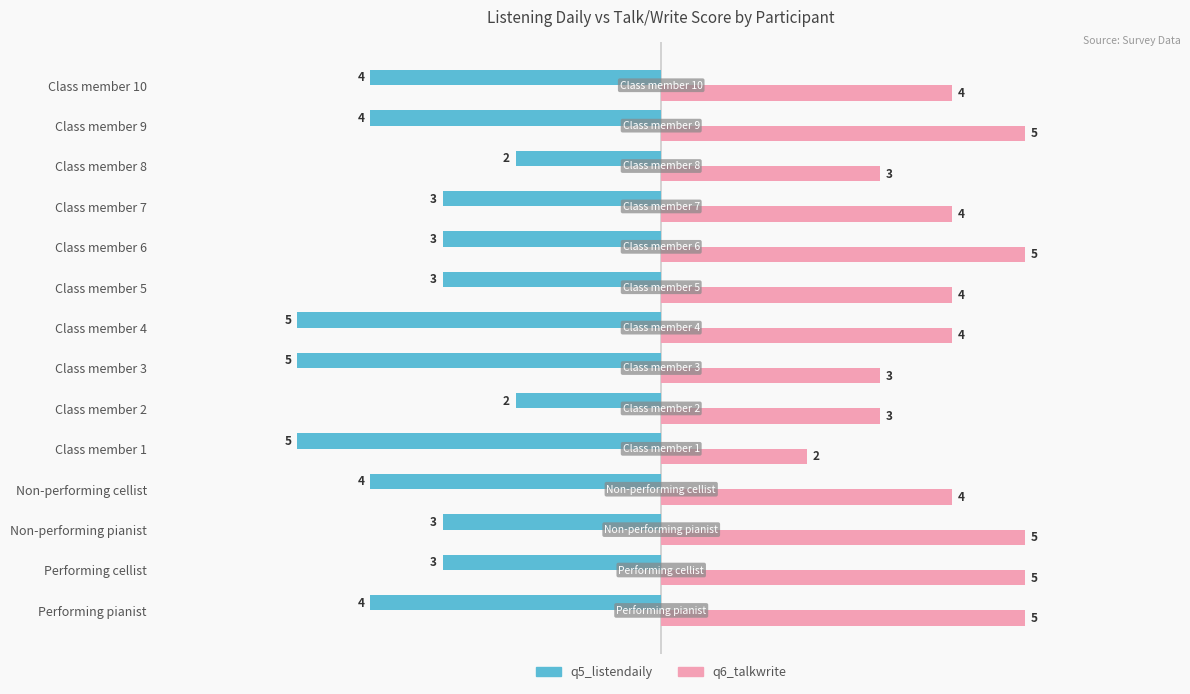

Which series has the largest total across all categories?

q6_talkwrite